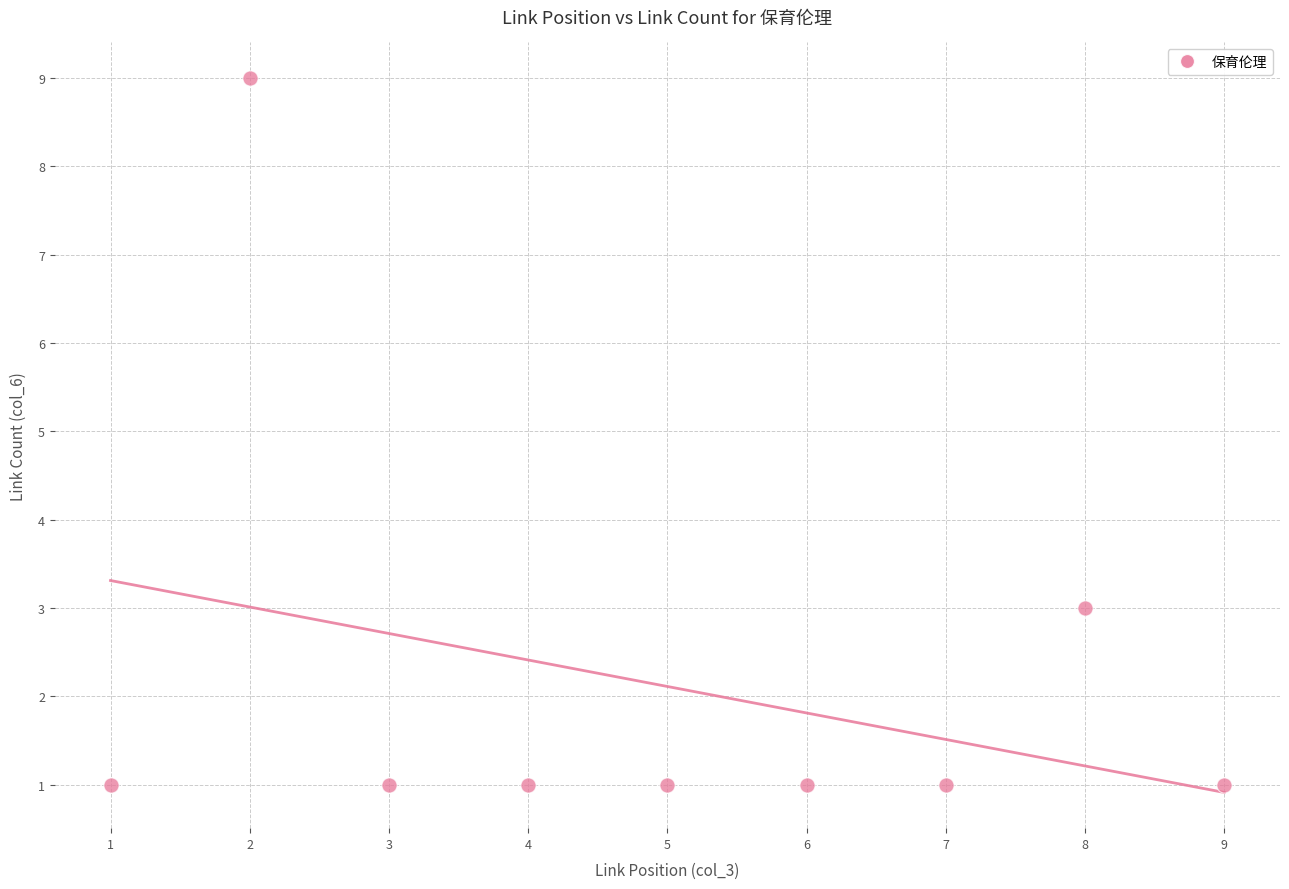

What is the range of X values (max minus min)?

8